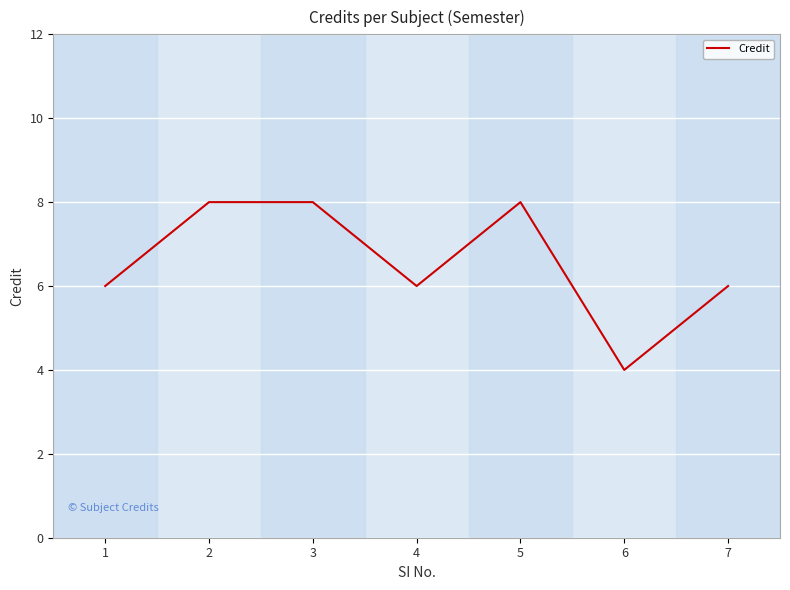

What is the average value?

7